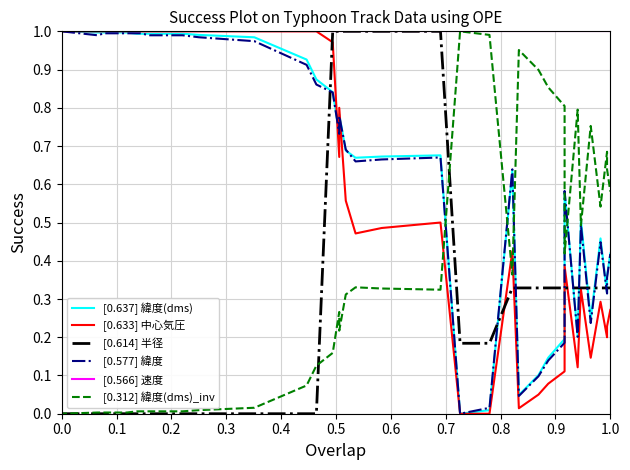

How many series are shown in this chart?

6